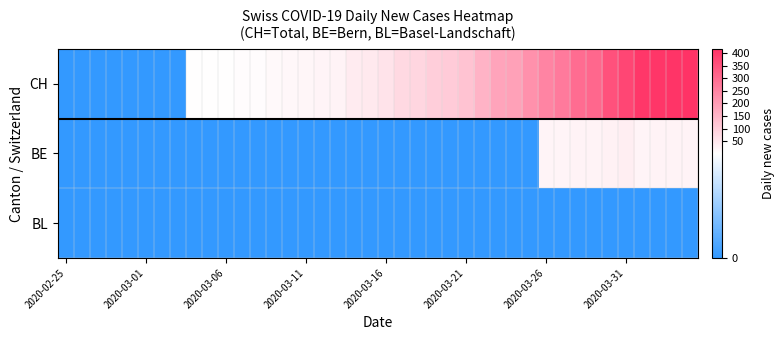

Which series has the largest range (max minus min)?

CH